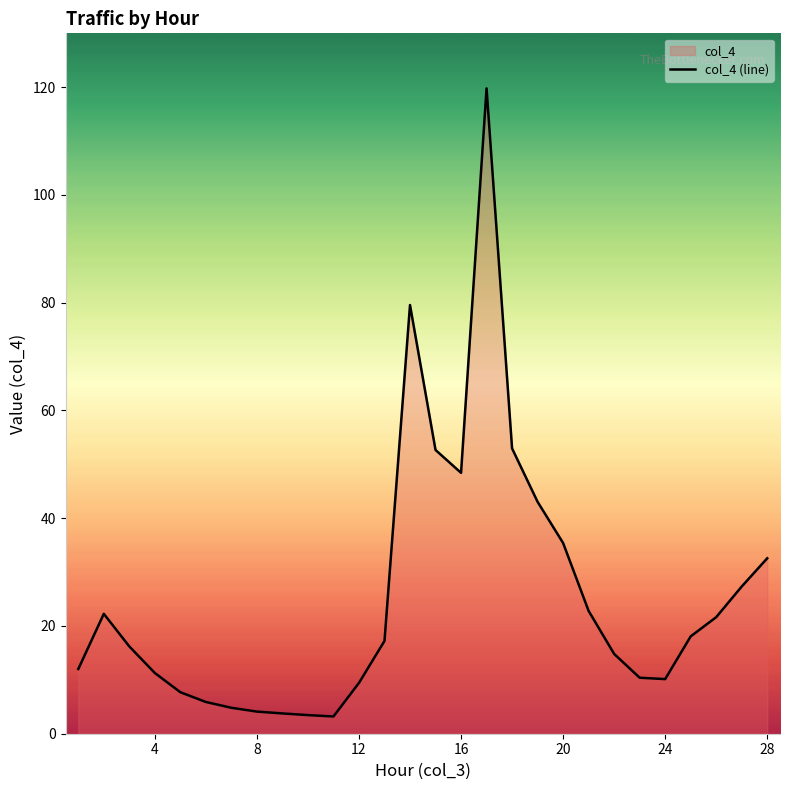

How many values exceed 17?

14